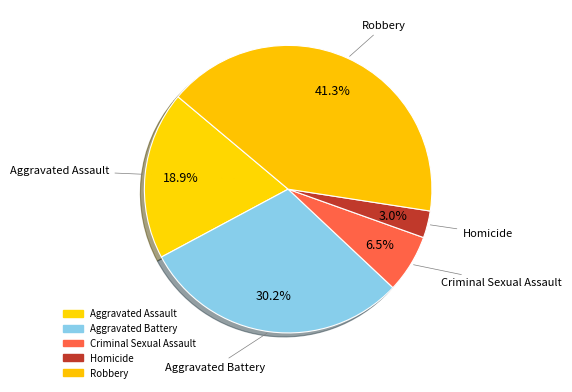

To the nearest percent, what percentage of the pie is Aggravated Battery?

30%